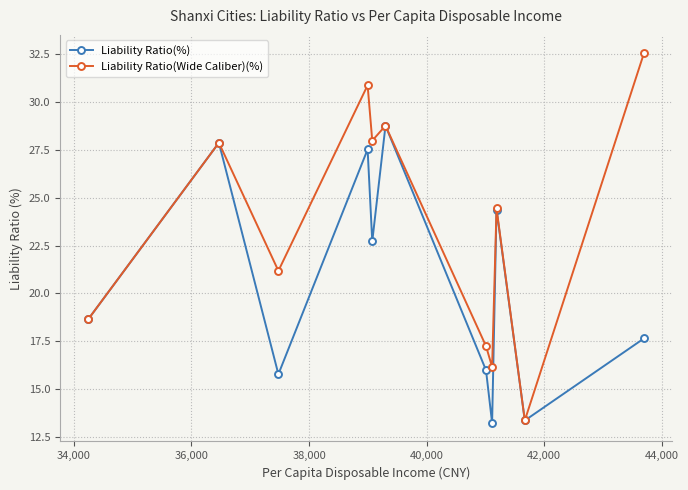

Does the chart display data point markers on the line(s)?

Yes